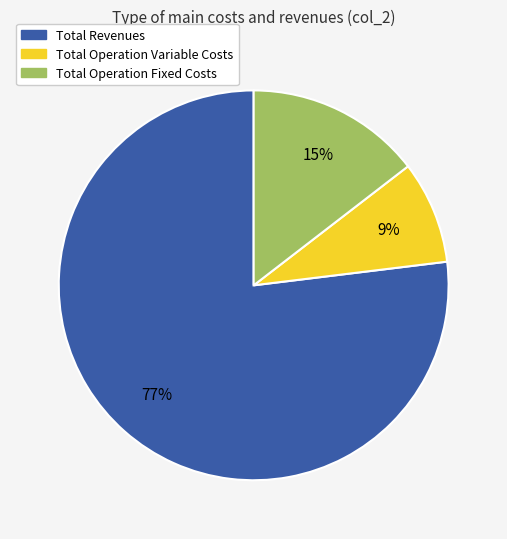

To the nearest percent, what is the average slice percentage?

33%